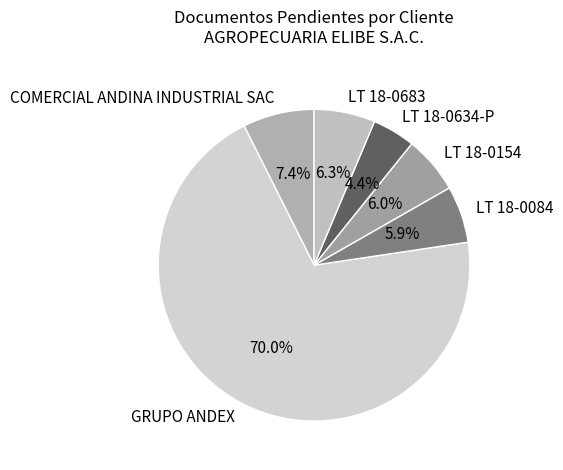

Does GRUPO ANDEX account for over 50% of the chart?

Yes